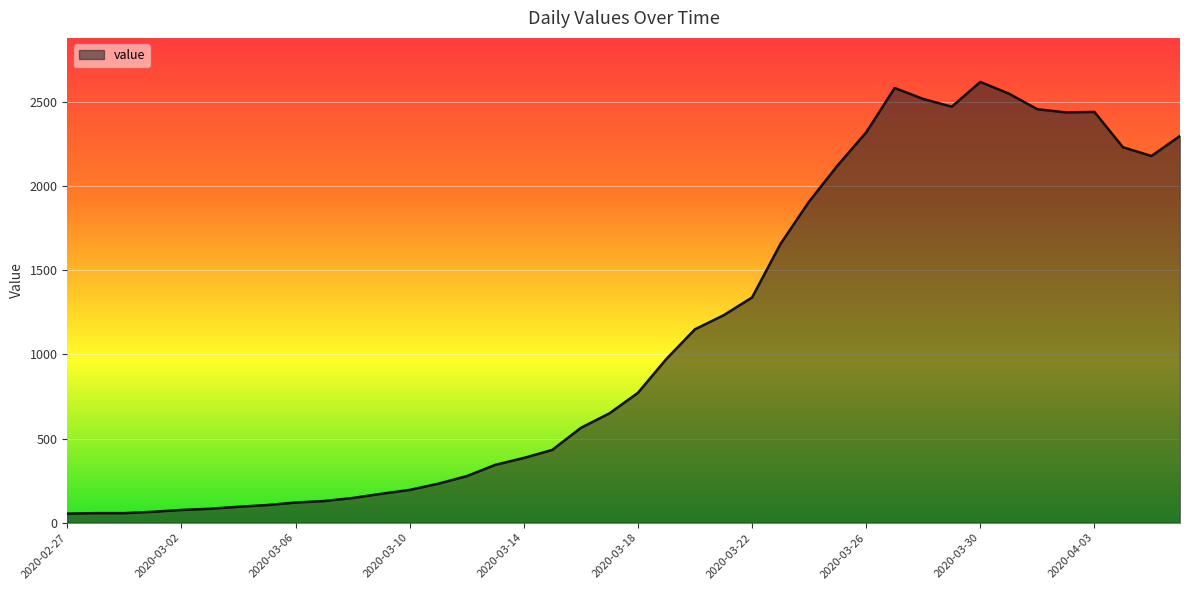

How many lines are shown in the chart?

1